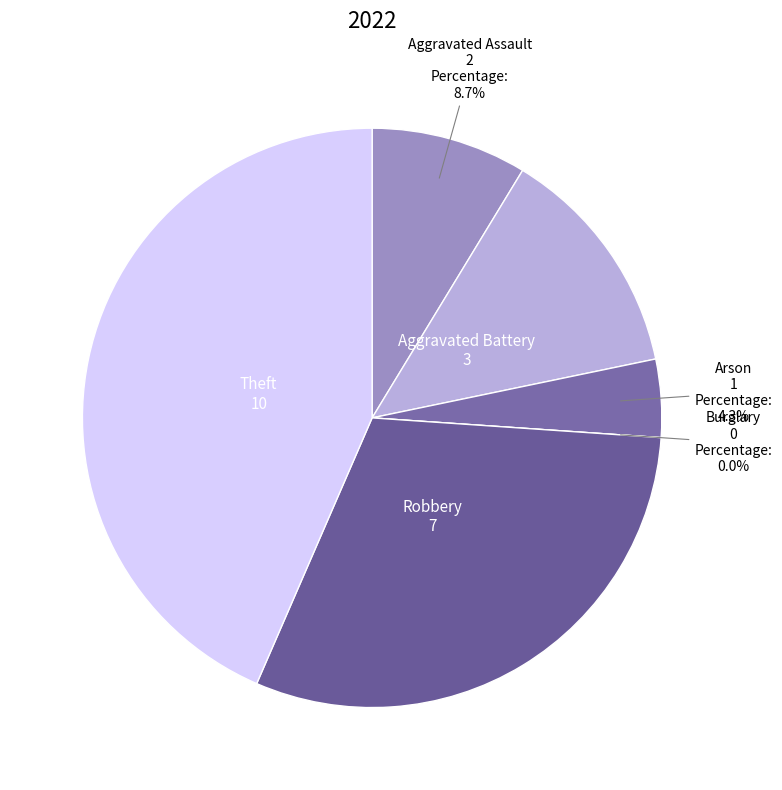

How many slices are in this pie chart?

6